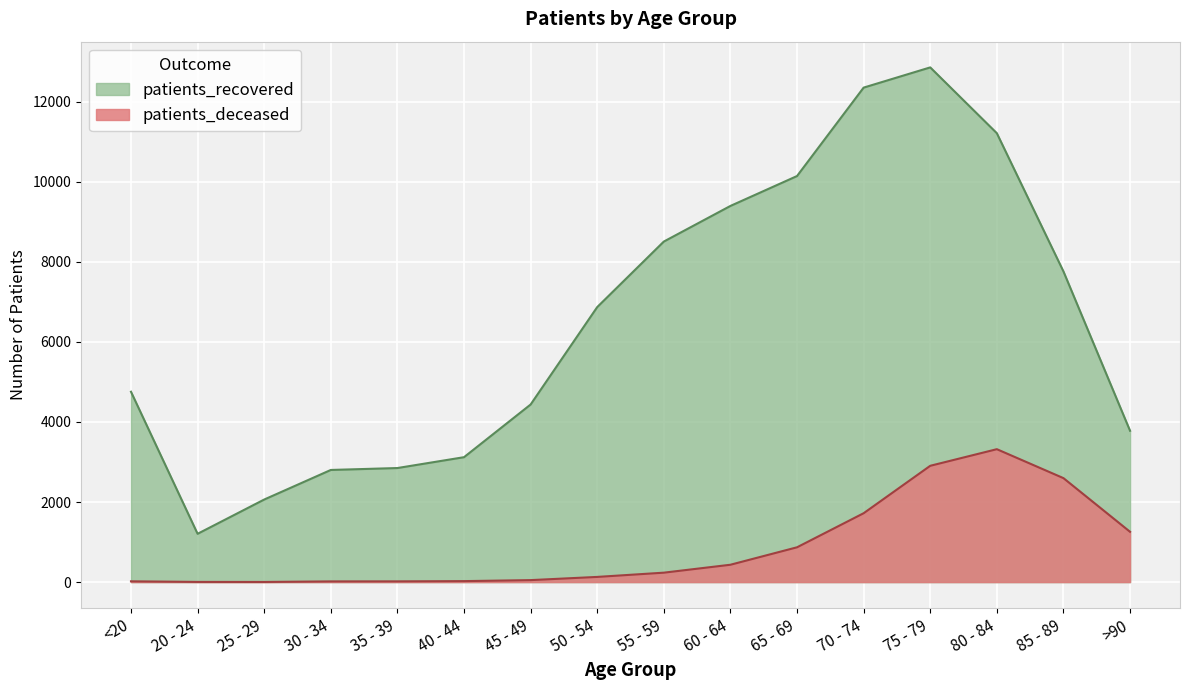

What is the difference between the highest and lowest values at 50 - 54?

6741